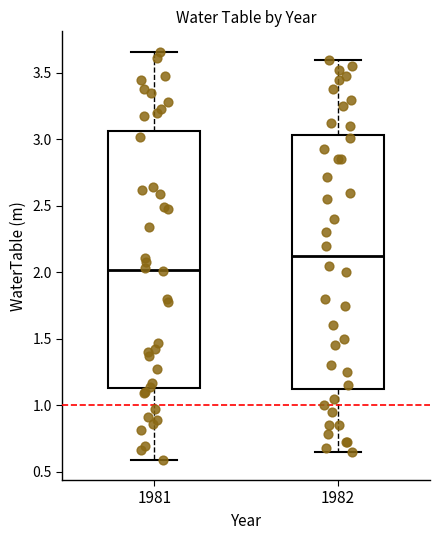

Where does the upper whisker of the box at x = 1982 end on the y-axis? The values are not printed on the chart, so give them approximately, as read against the axis.

3.60